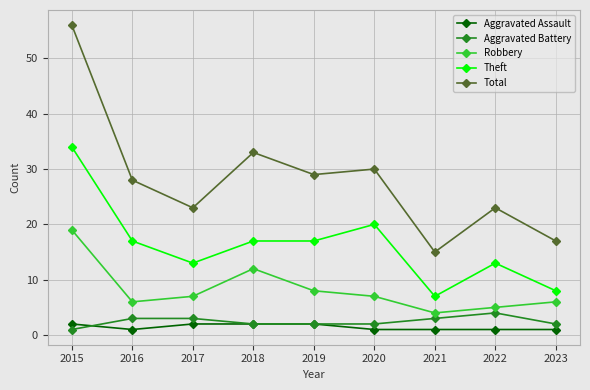

True or false: Total has more than 0 interior local peaks.

True